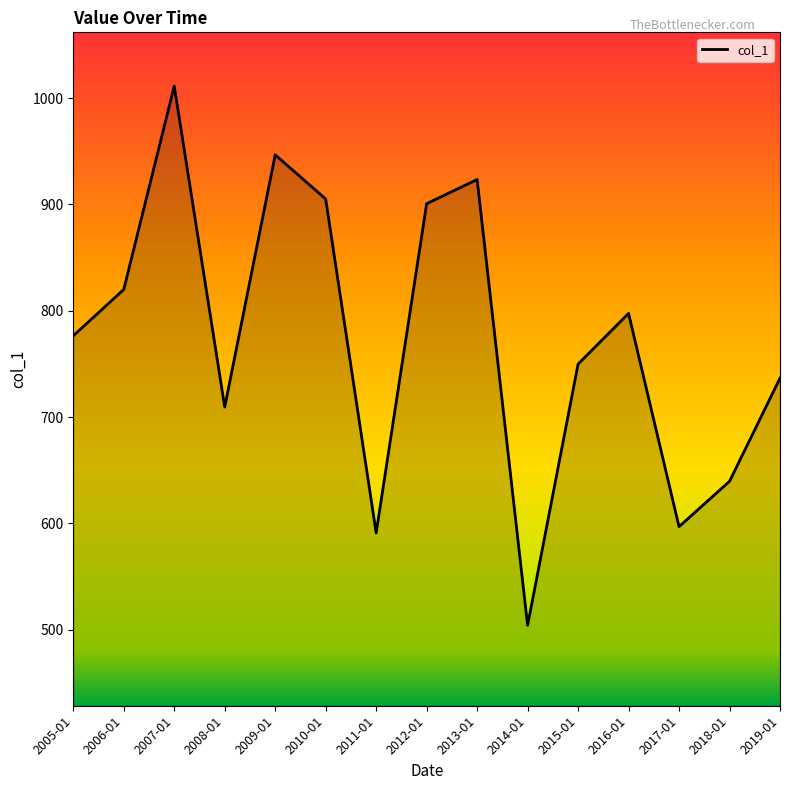

At which category does the data reach its first local valley?

2008-01